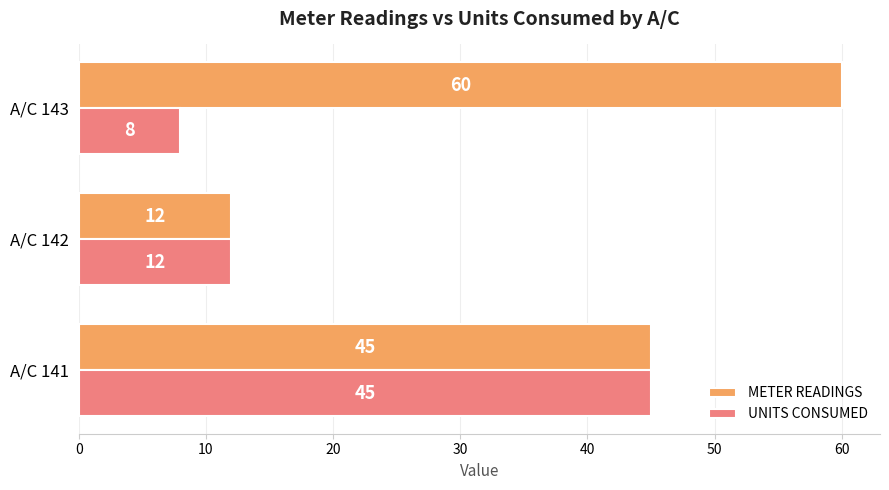

What is the average value of the UNITS CONSUMED series?

22